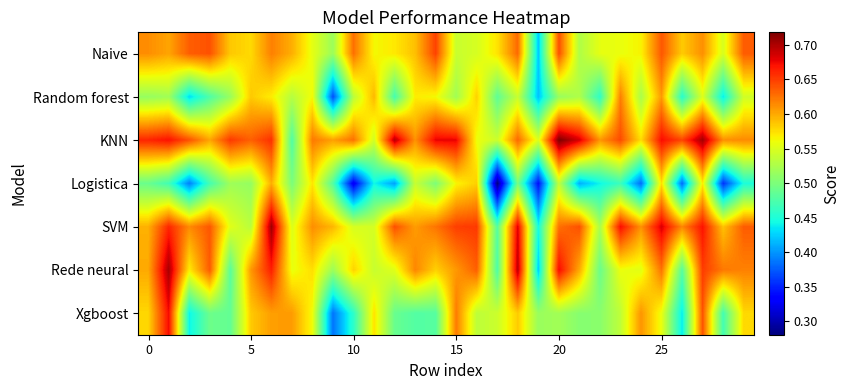

Count the number of data series in this chart.

7